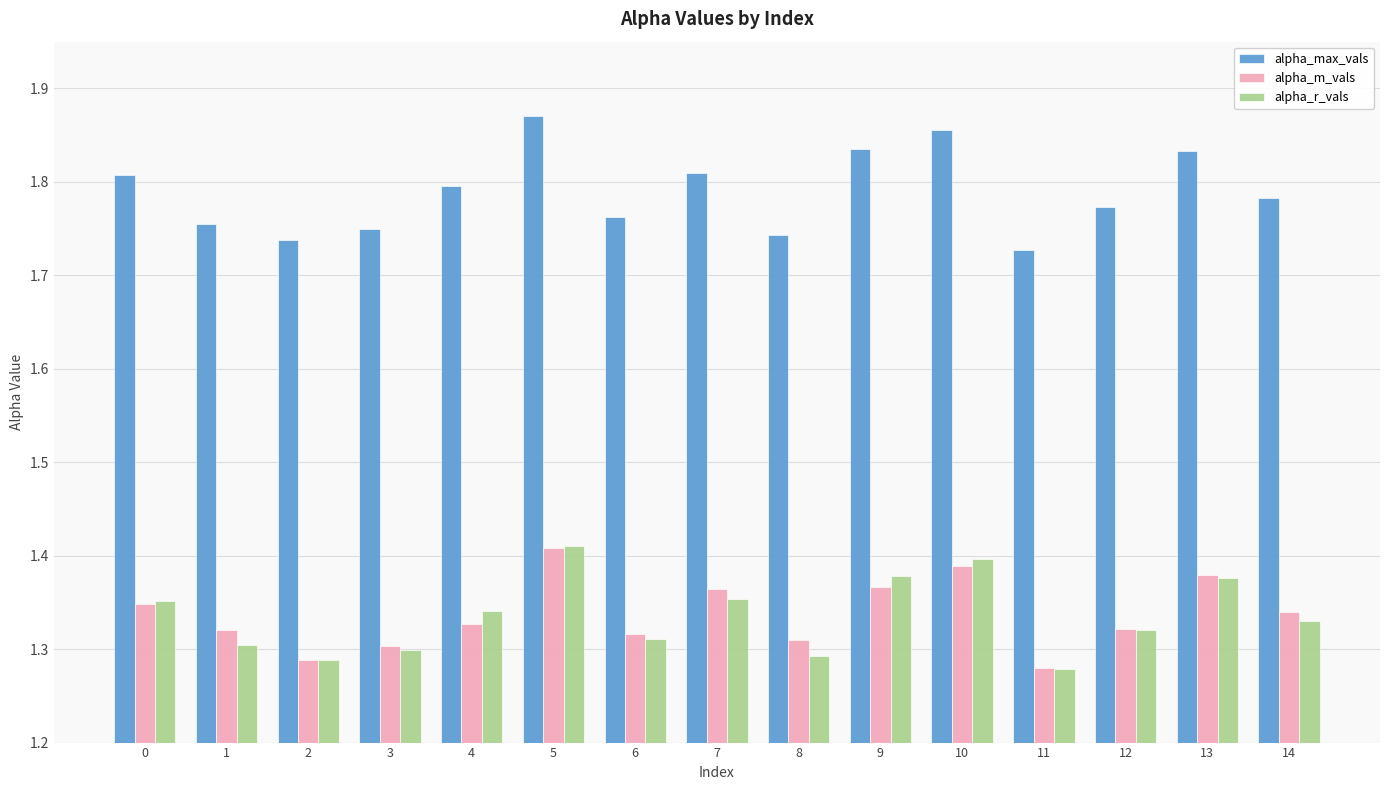

Count the alpha_m_vals values in the range 1 to 2.

15